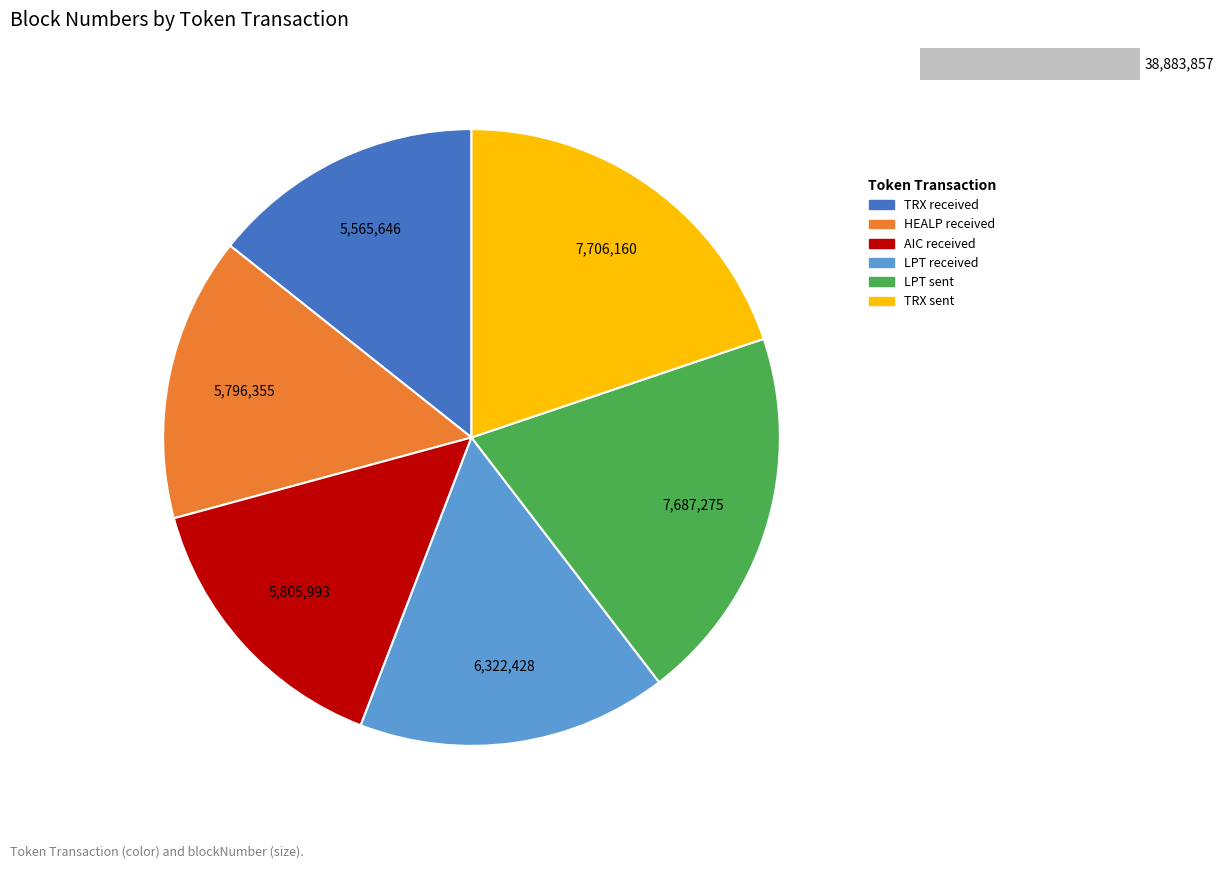

What is the change in value from TRX received to HEALP received?

+230709